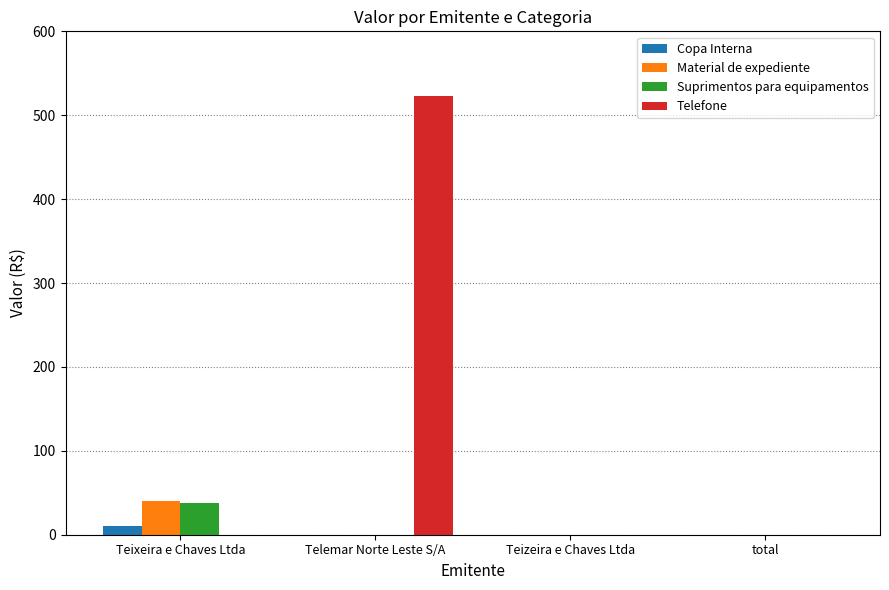

Which label corresponds to the largest value in the chart?

Telemar Norte Leste S/A